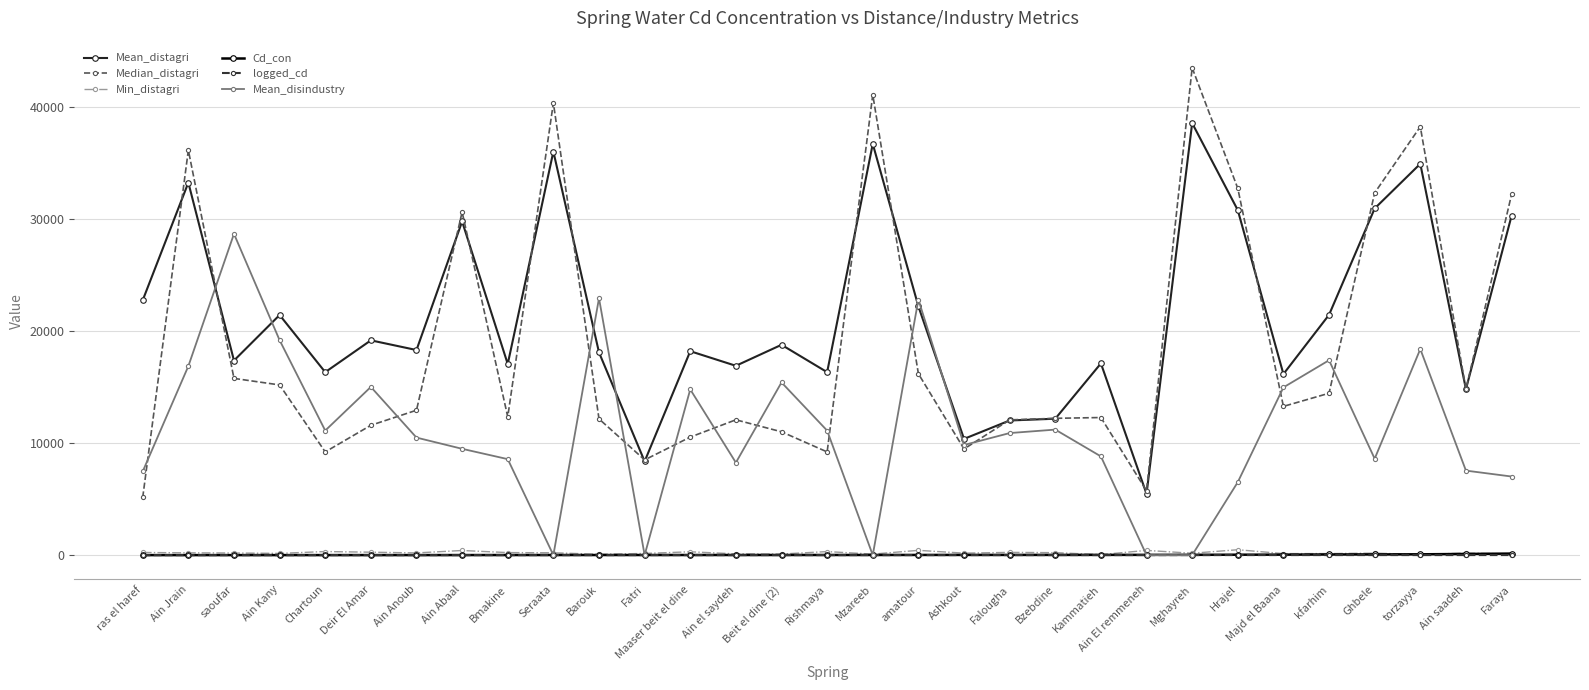

Which series has the widest spread of values?

Median_distagri